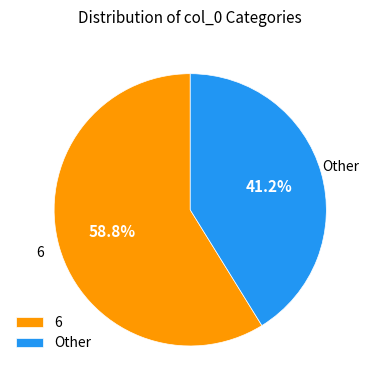

Combined, what portion of the pie is 6 and Other?

100.0%